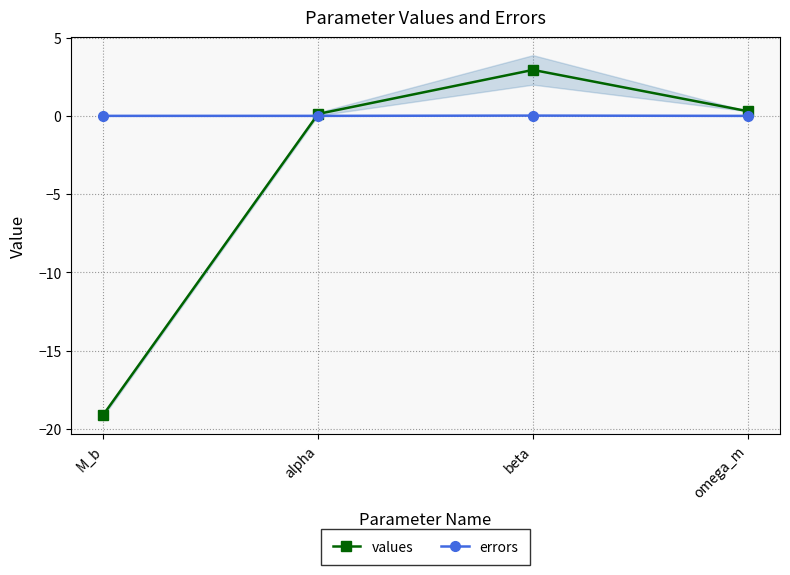

Reading left to right, what are all the values shown in this chart?

values: -19.1	0.1	2.9	0.3
errors: 0.0	0.0	0.0	0.0